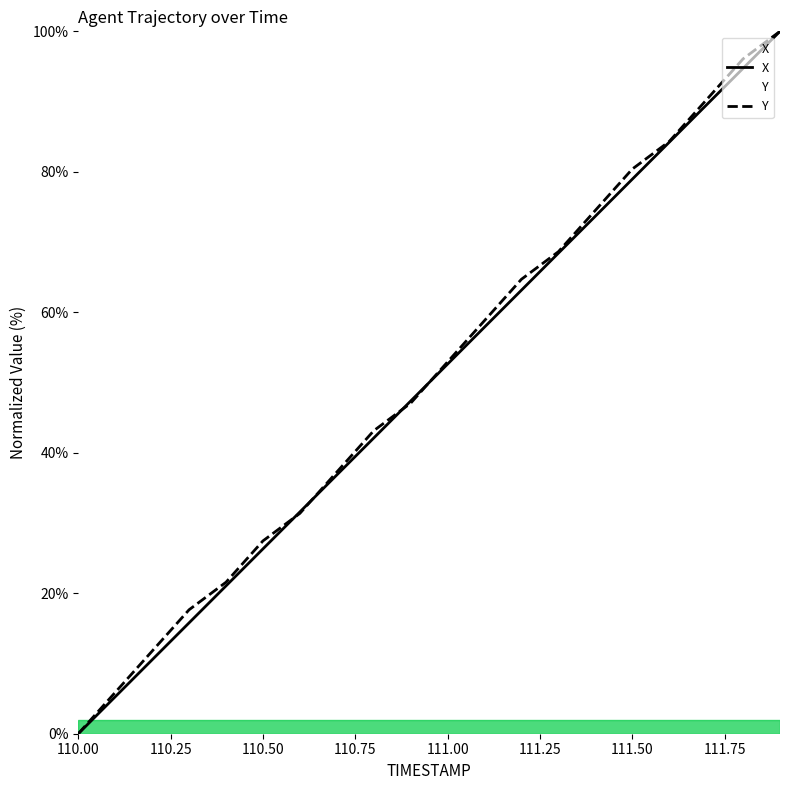

Reading left to right, extract all data points from this chart.

X: 110.0=0.0	110.1=5.3	110.2=10.5	110.3=15.8	110.4=21.0	110.5=26.3	110.6=31.6	110.7=36.8	110.8=42.1	110.9=47.4	111.0=52.6	111.1=57.9	111.2=63.2	111.3=68.4	111.4=73.7	111.5=78.9	111.6=84.2	111.7=89.5	111.8=94.7	111.9=100.0
Y: 110.0=0.0	110.1=5.9	110.2=11.8	110.3=17.6	110.4=21.6	110.5=27.5	110.6=31.4	110.7=37.3	110.8=43.1	110.9=47.1	111.0=52.9	111.1=58.8	111.2=64.7	111.3=68.6	111.4=74.5	111.5=80.4	111.6=84.3	111.7=90.2	111.8=96.1	111.9=100.0